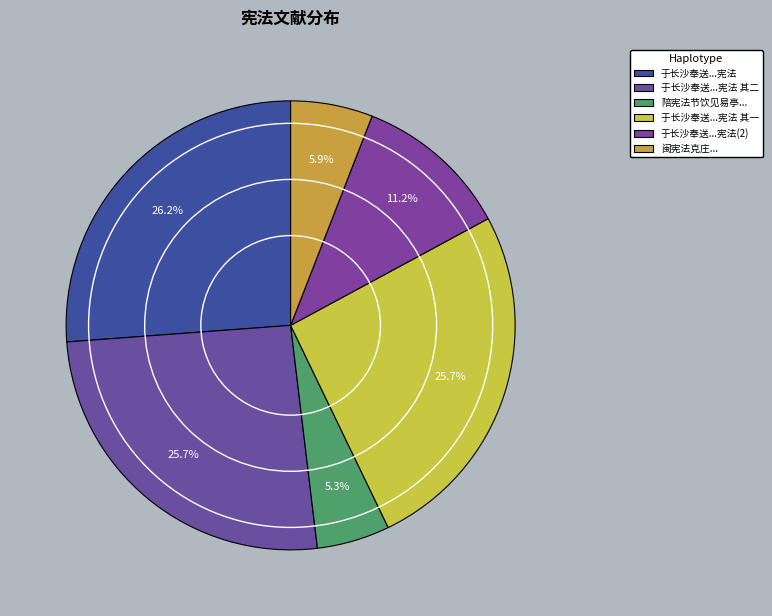

Count the number of slices in the pie.

6